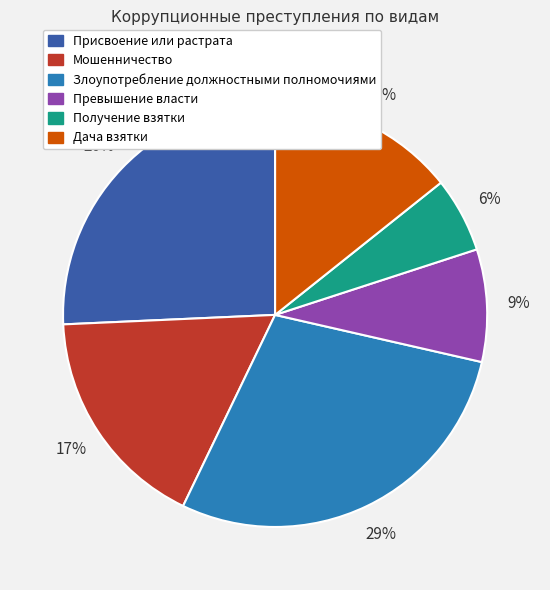

How many segments does this pie chart have?

6